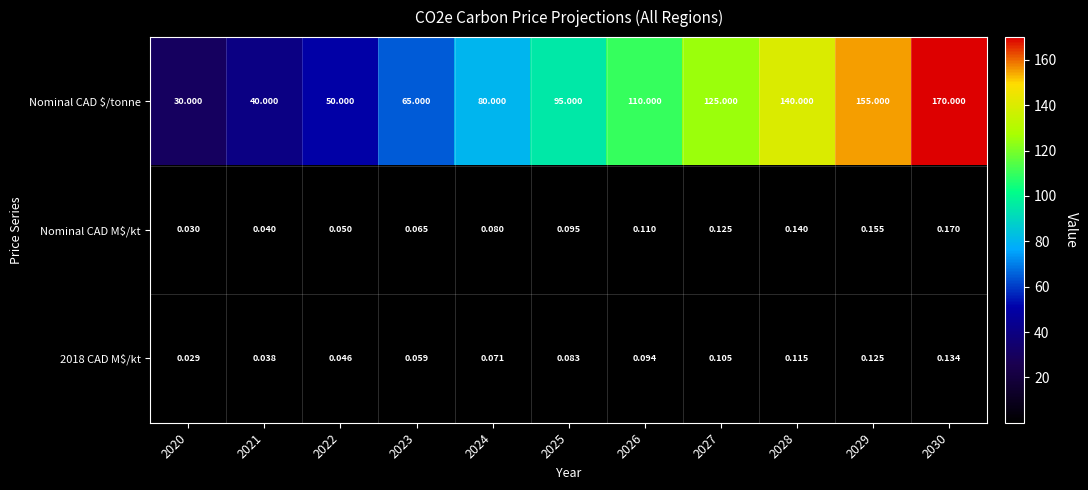

Between 2020 and 2024, which series saw the biggest shift?

Nominal CAD $/tonne